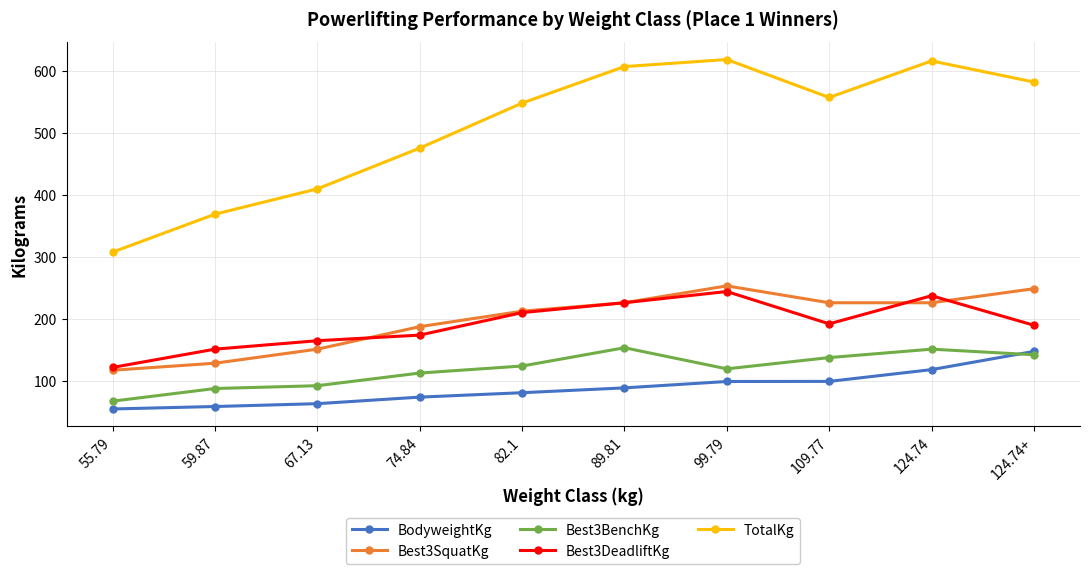

Which series changed the most between 55.79 and 59.87?

TotalKg